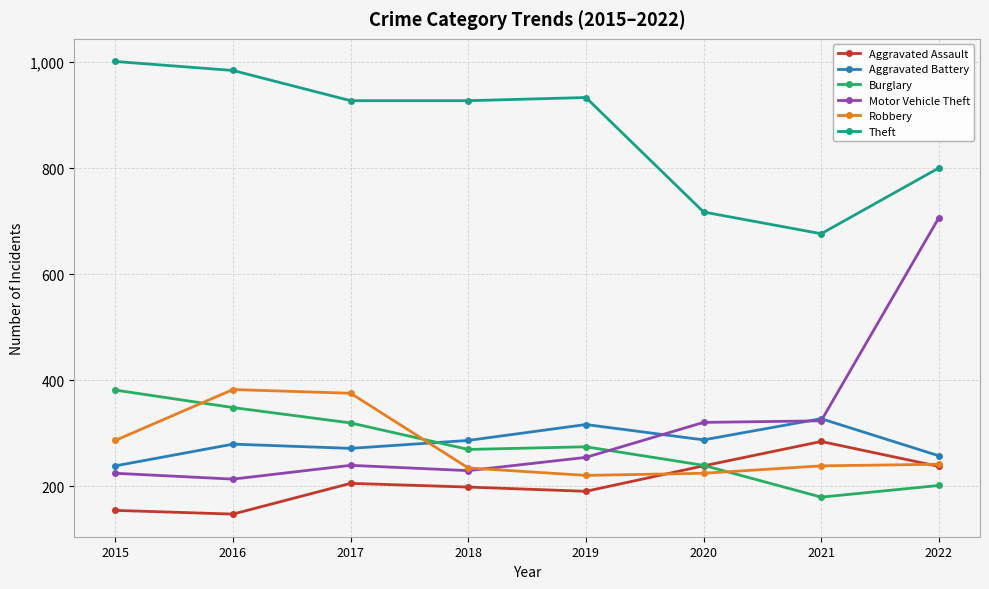

Count the number of categories in the chart.

8